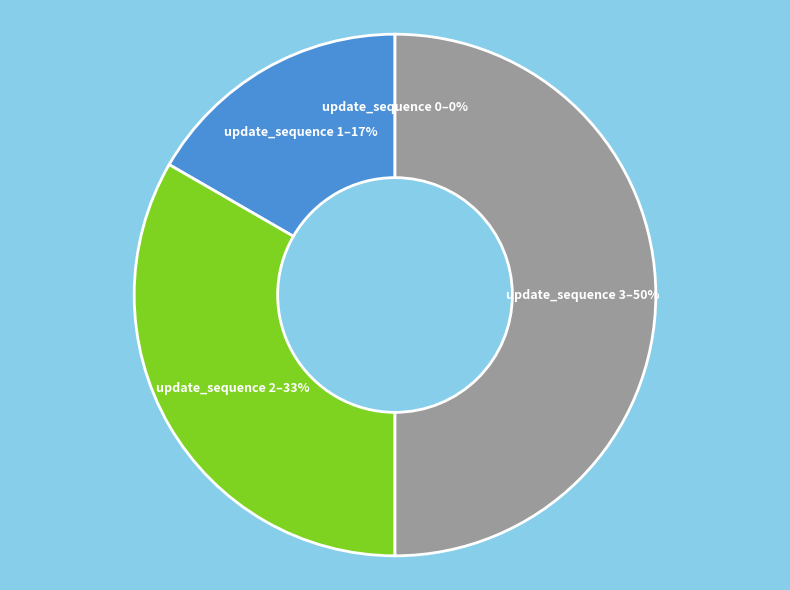

To the nearest percent, what is the average slice percentage?

25%